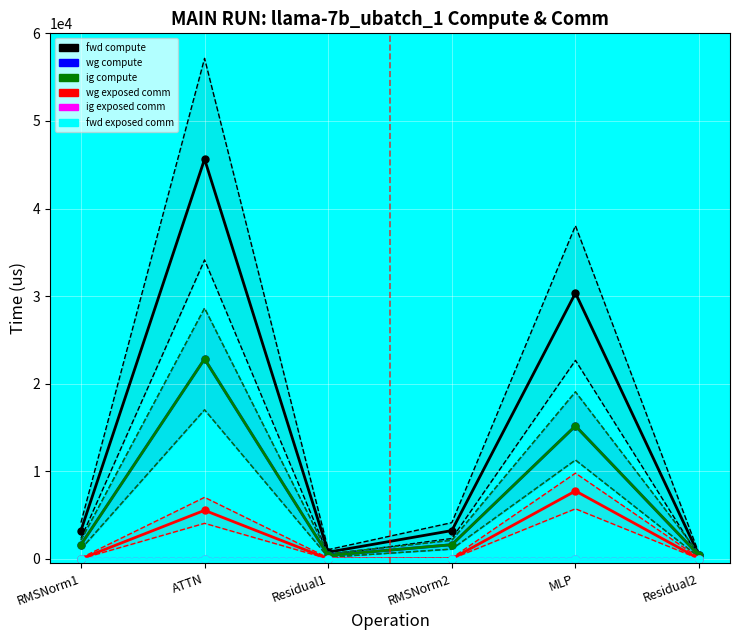

How many lines are shown in the chart?

6